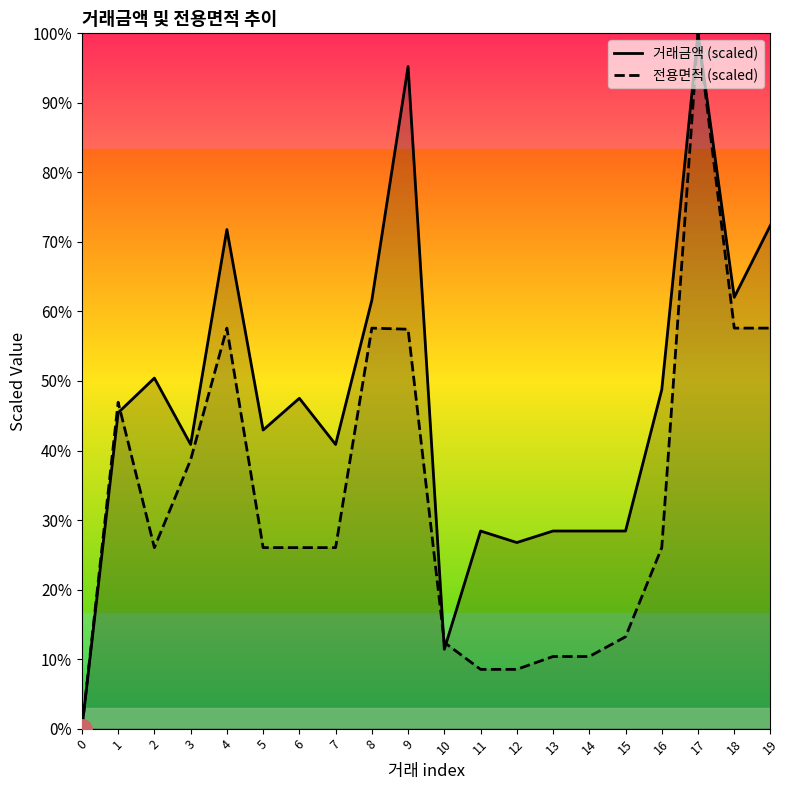

What is the approximate value of 거래금액 (scaled) at 7?

40.9